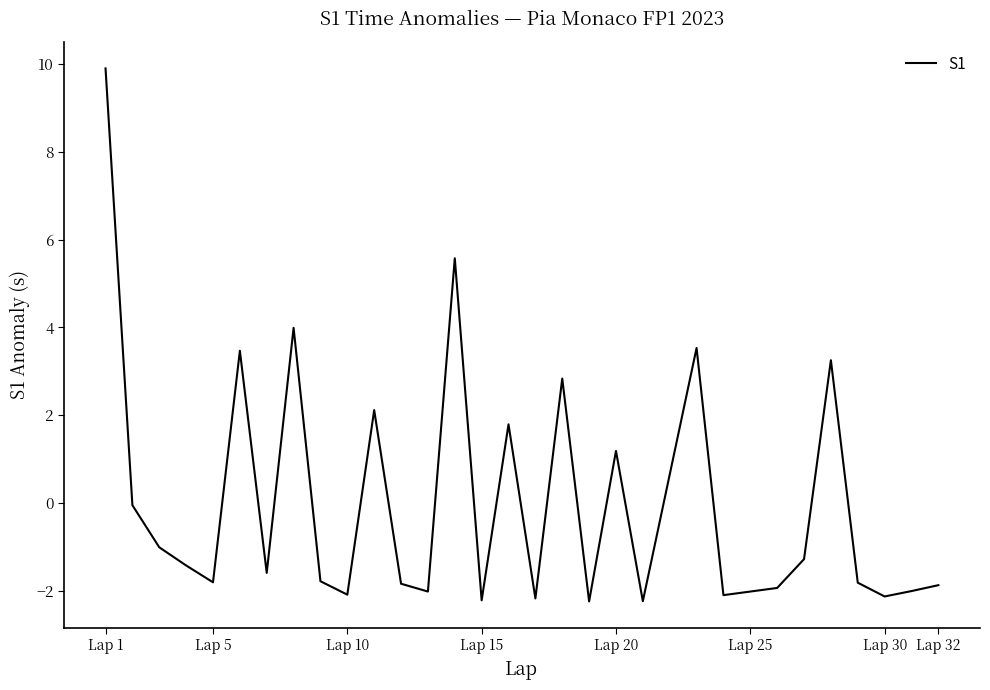

Does the chart display data point markers on the line(s)?

No